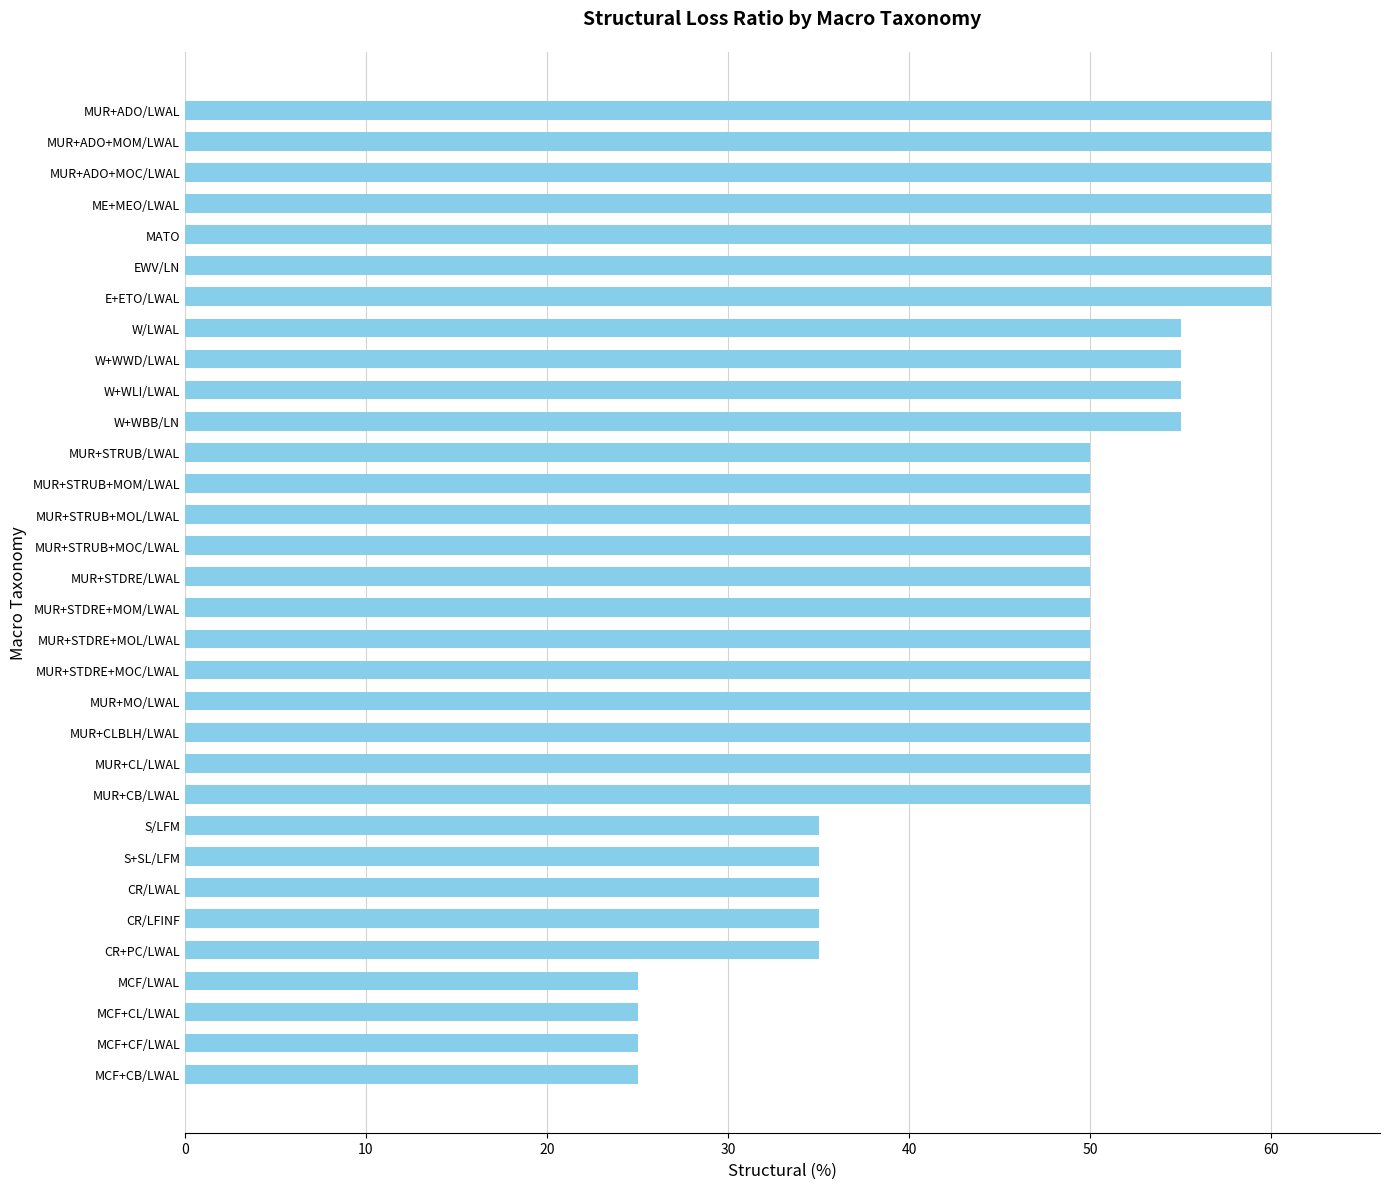

How many distinct data groups are displayed?

1